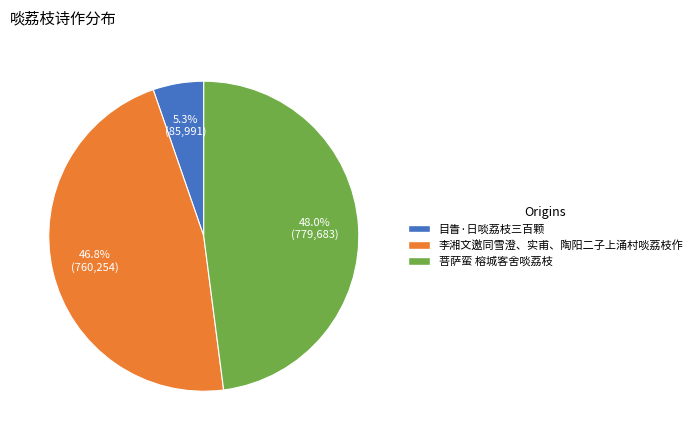

To the nearest percent, what is the average slice percentage?

33%